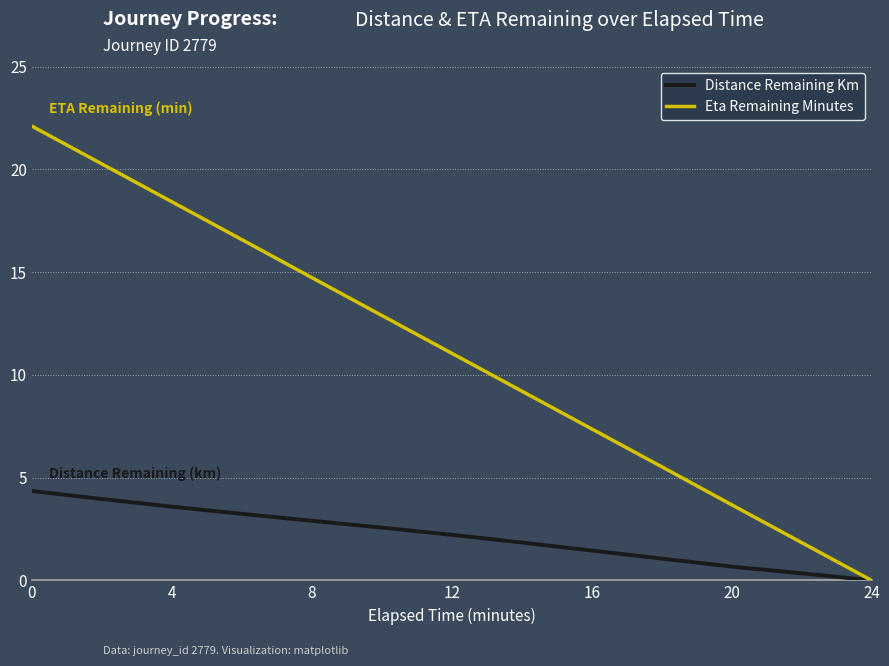

What is the highest value of the Distance Remaining Km series?

4.3